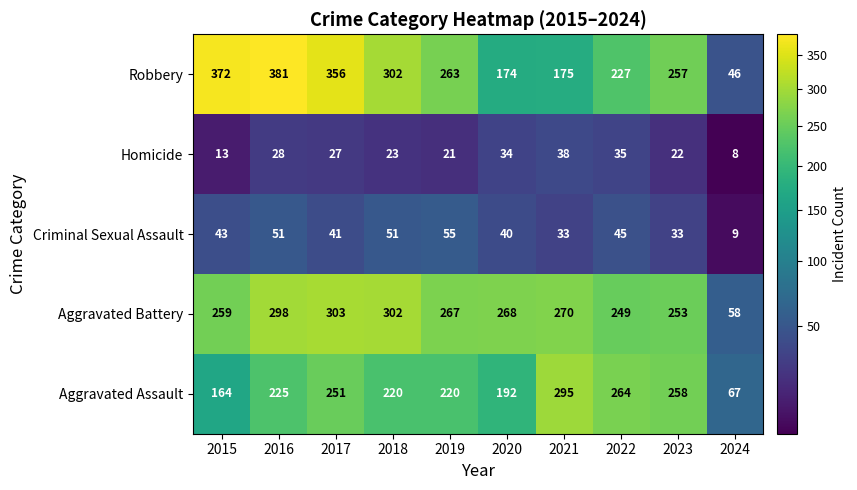

What is the difference between the maximum and minimum values in the Robbery series?

335